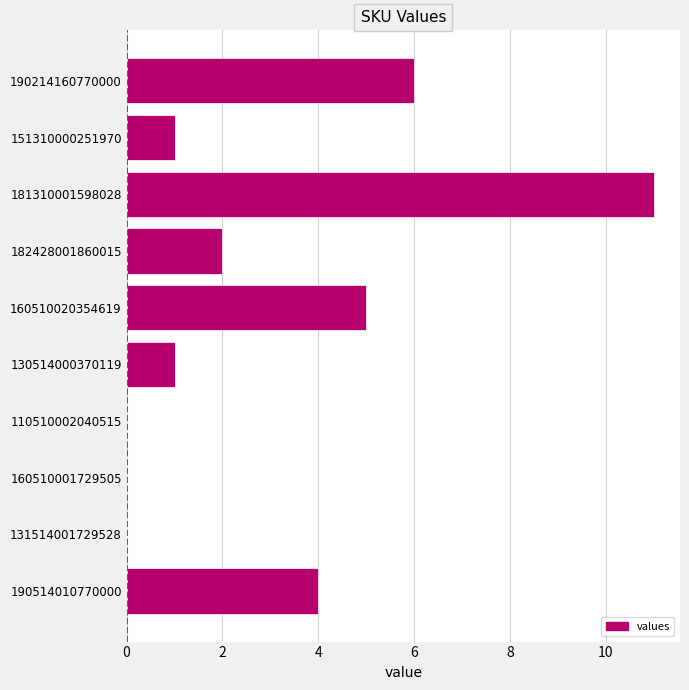

Reading top to bottom, list all the values displayed in this chart.

190214160770000=6	151310000251970=1	181310001598028=11	182428001860015=2	160510020354619=5	130514000370119=1	110510002040515=0	160510001729505=0	131514001729528=0	190514010770000=4